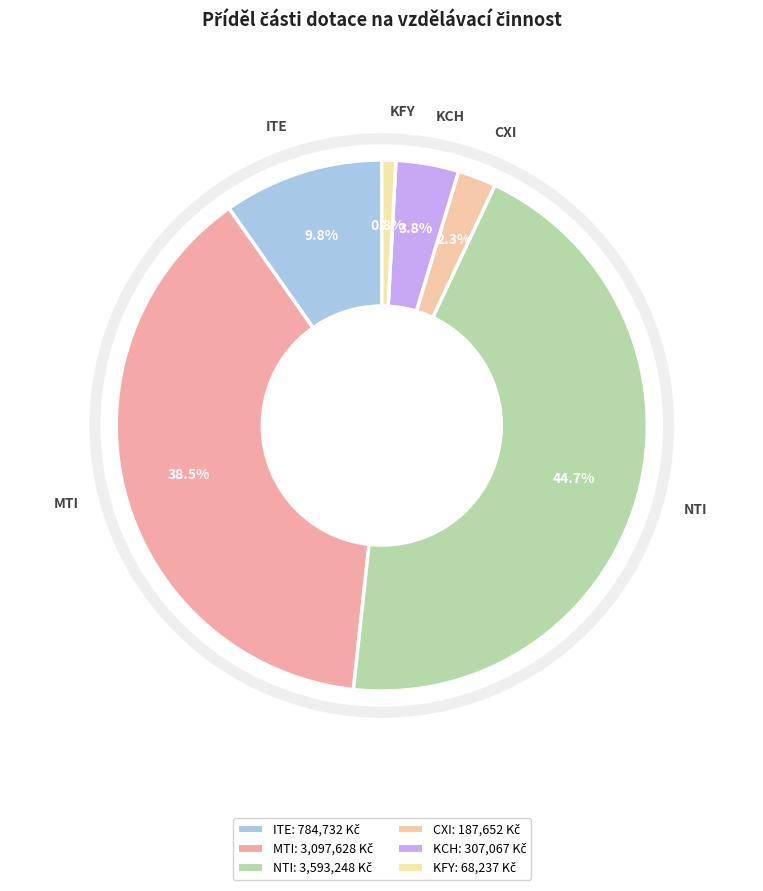

Which slice is the smallest?

KFY